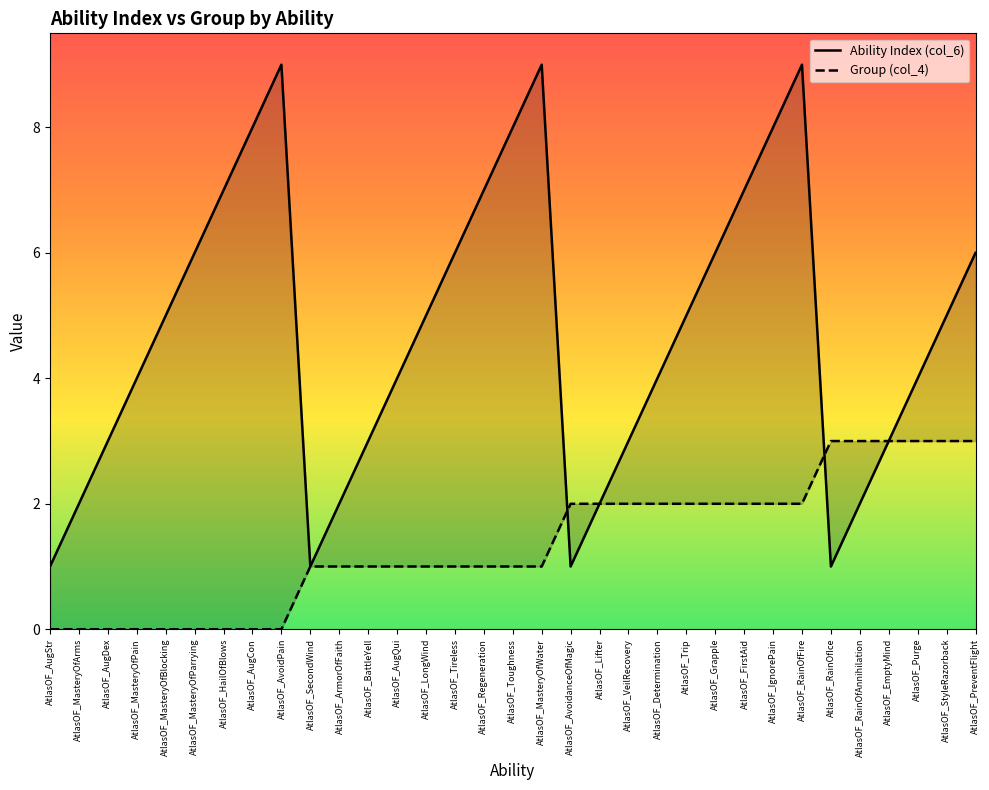

What is the difference between the maximum and minimum values in the Ability Index (col_6) series?

8